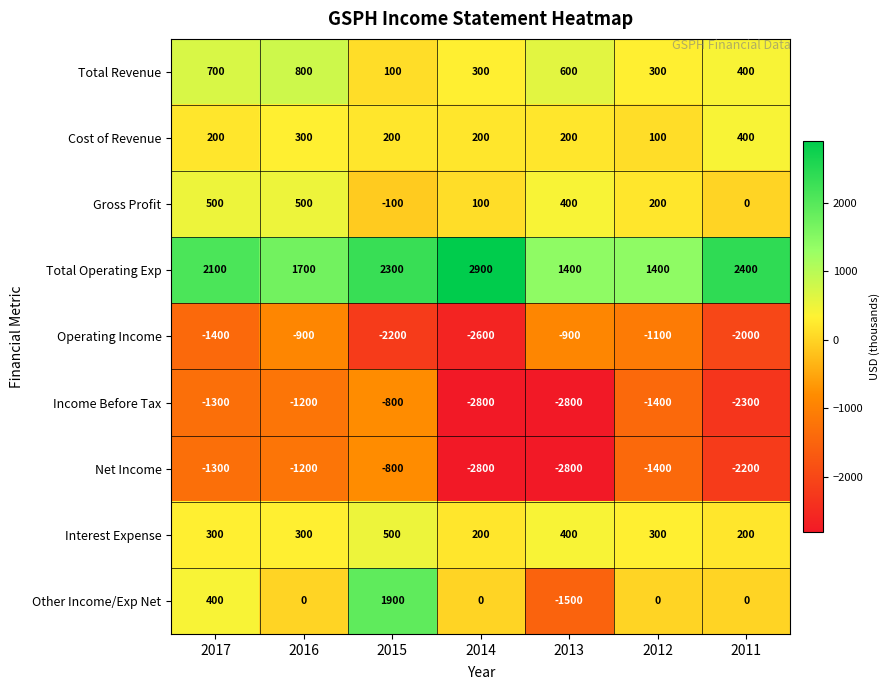

What is the minimum value shown in the chart?

-2800